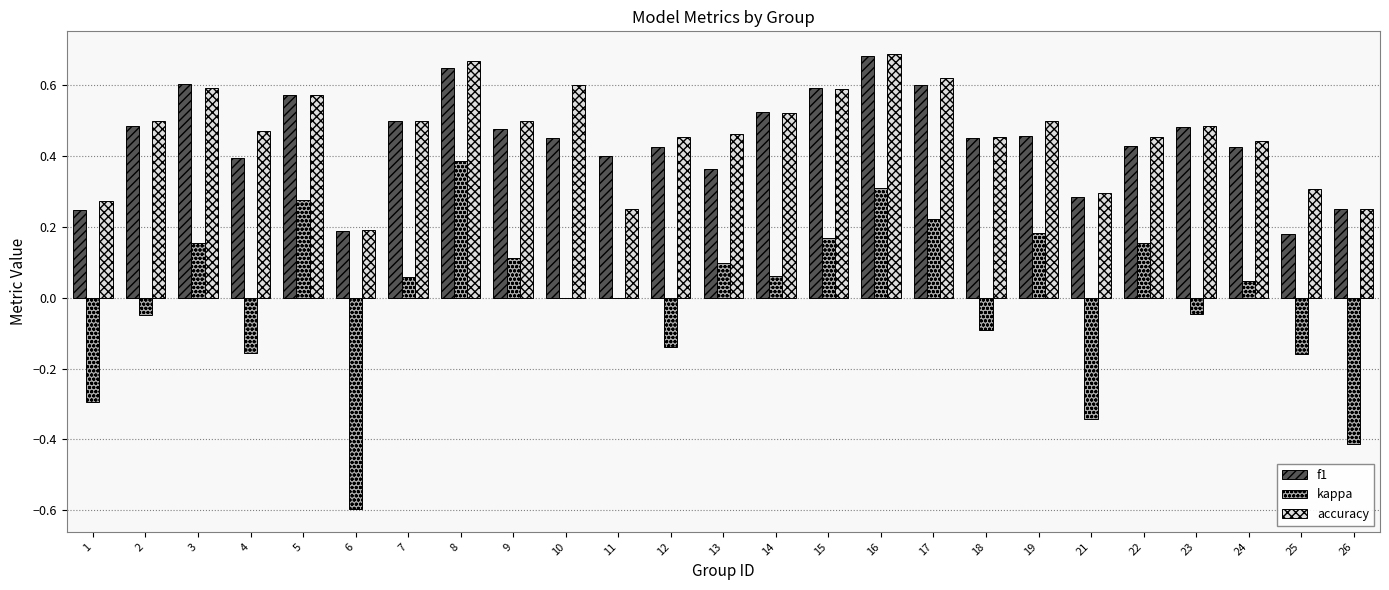

Which series has the largest total across all categories?

accuracy